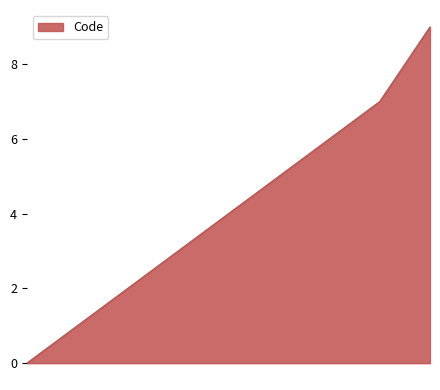

Reading left to right, transcribe all the data shown in this chart.

0	1	2	3	4	5	6	7	9